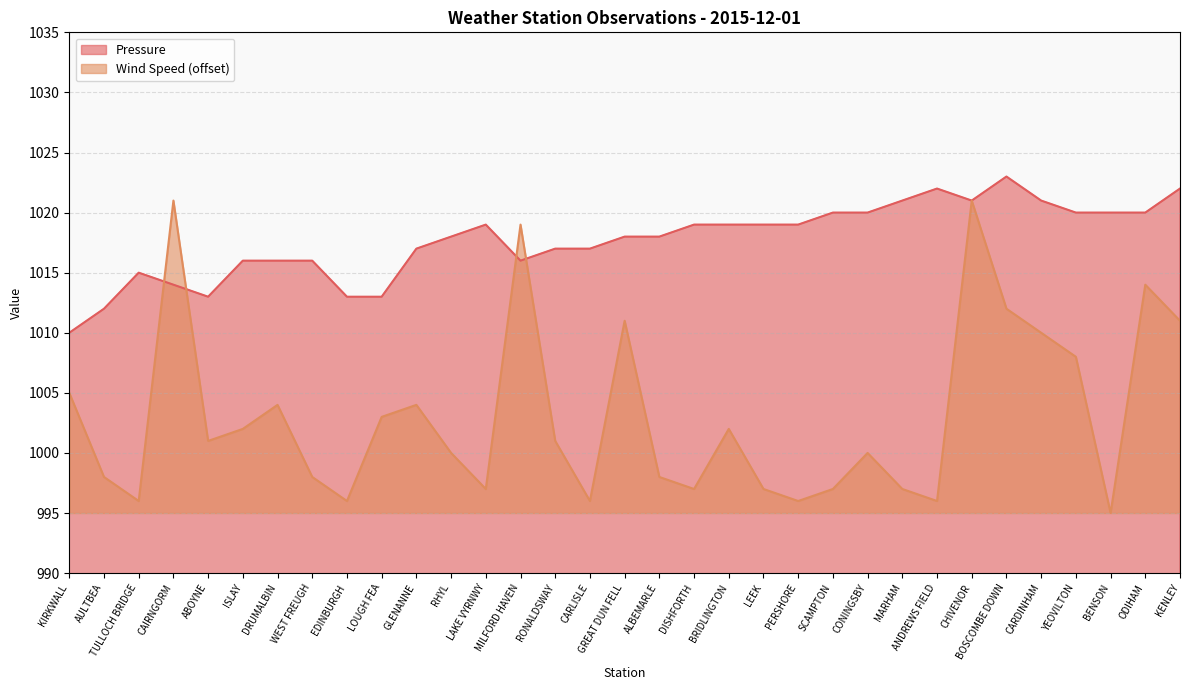

Is the value of Pressure at BENSON greater than the value of Wind Speed at YEOVILTON?

Yes